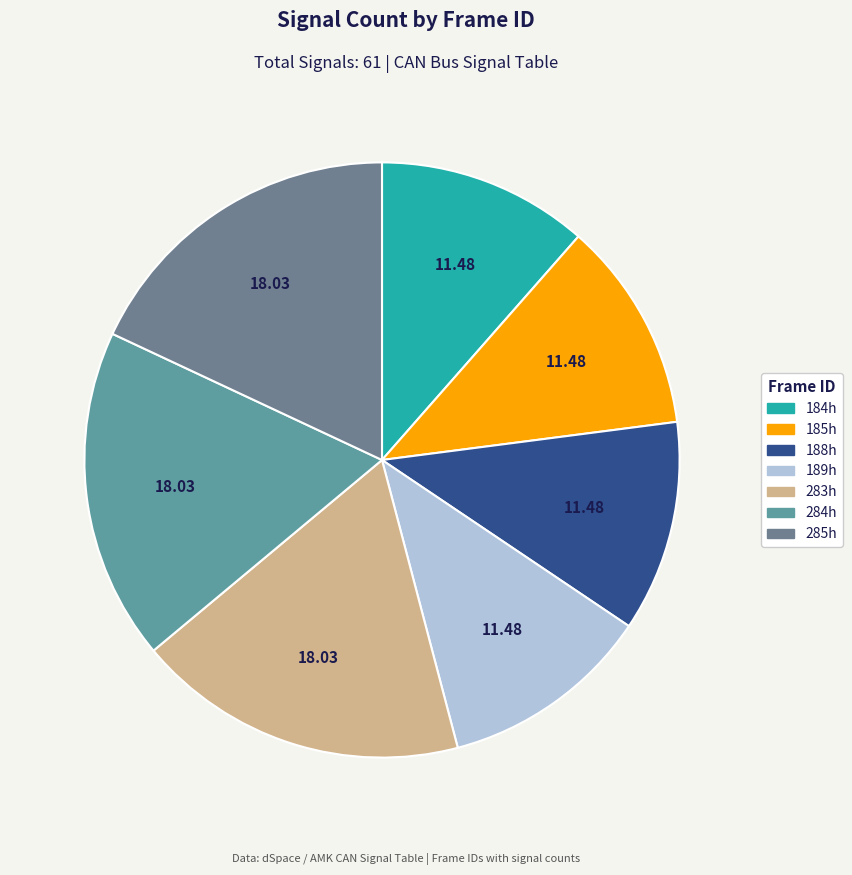

How many slices are in this pie chart?

7